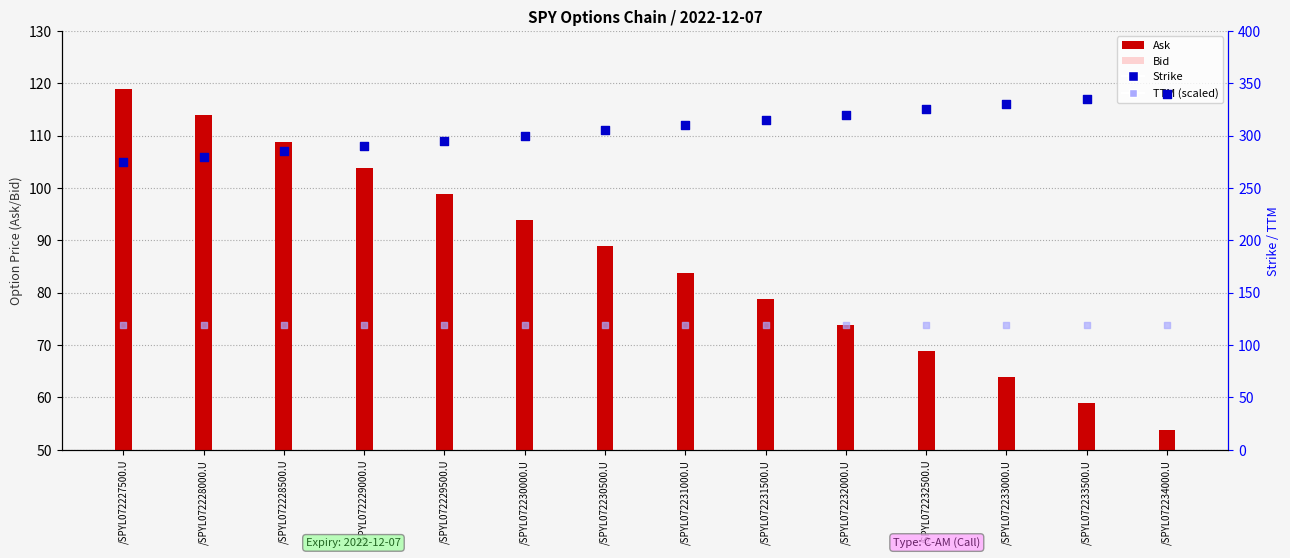

Which series has the widest spread of Y values?

Ask